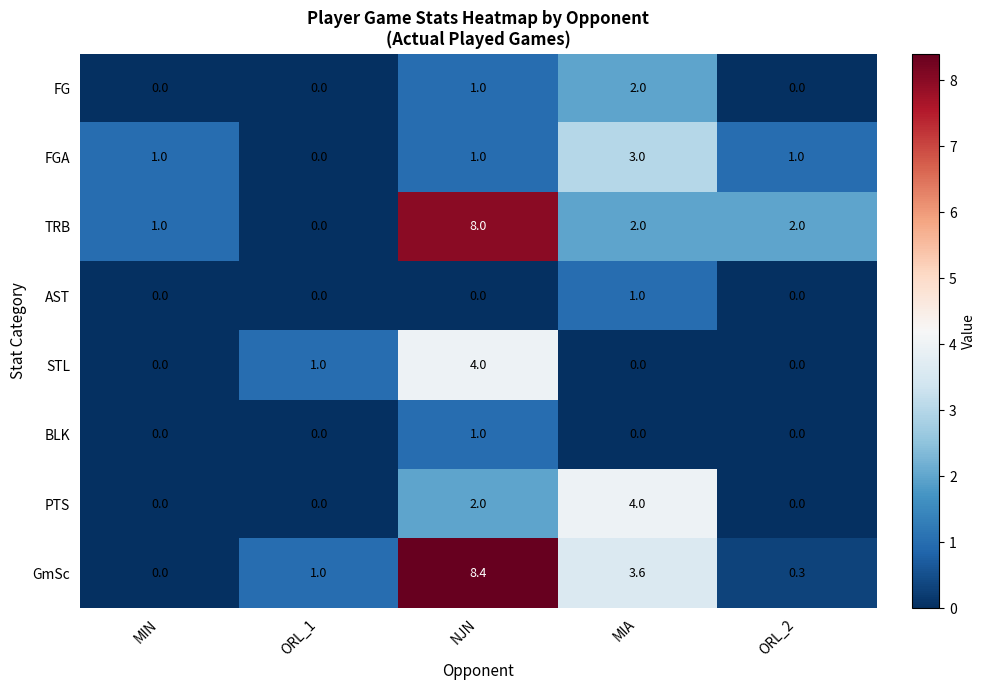

The value of PTS at MIA is 4.0. True or false?

True